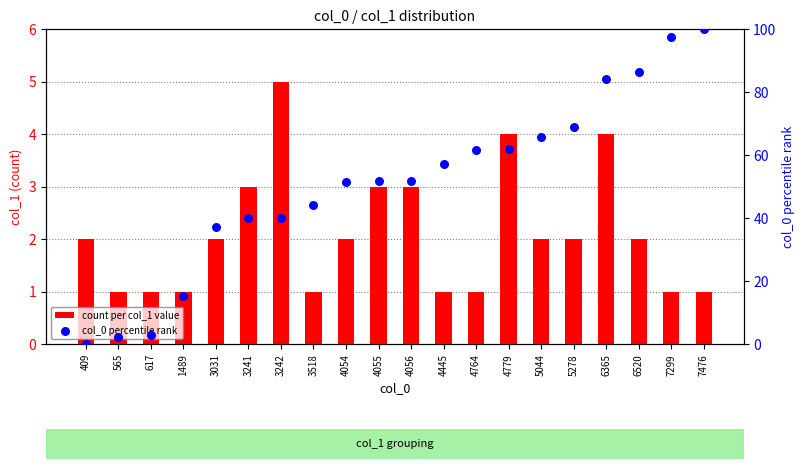

Which series has the largest total across all categories?

col_0 percentile rank